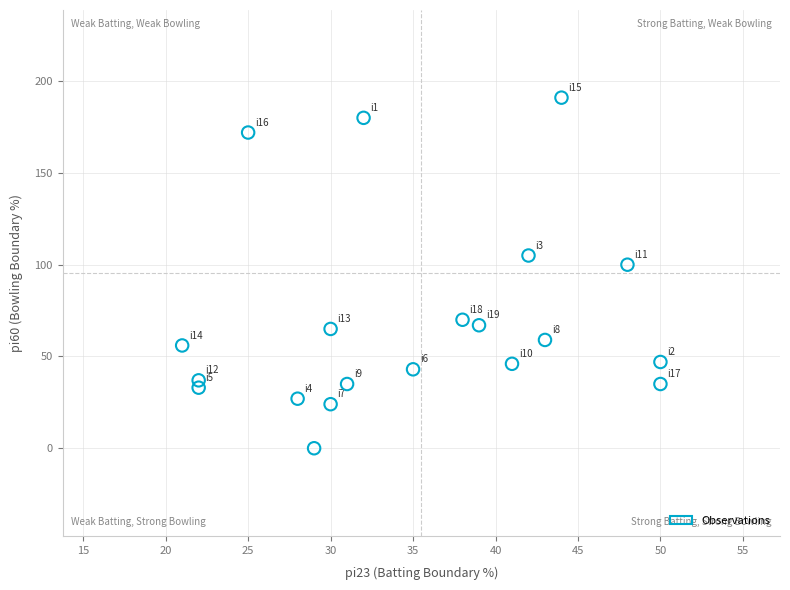

What is the range of X values (max minus min)?

29